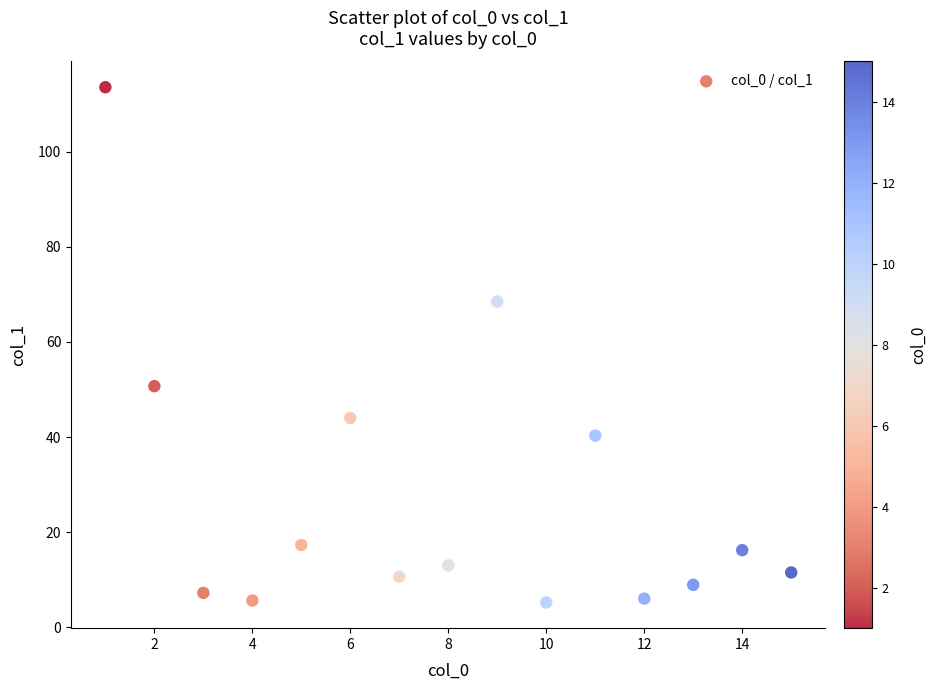

What Y value in the scatter plot is closest to 59?

50.7